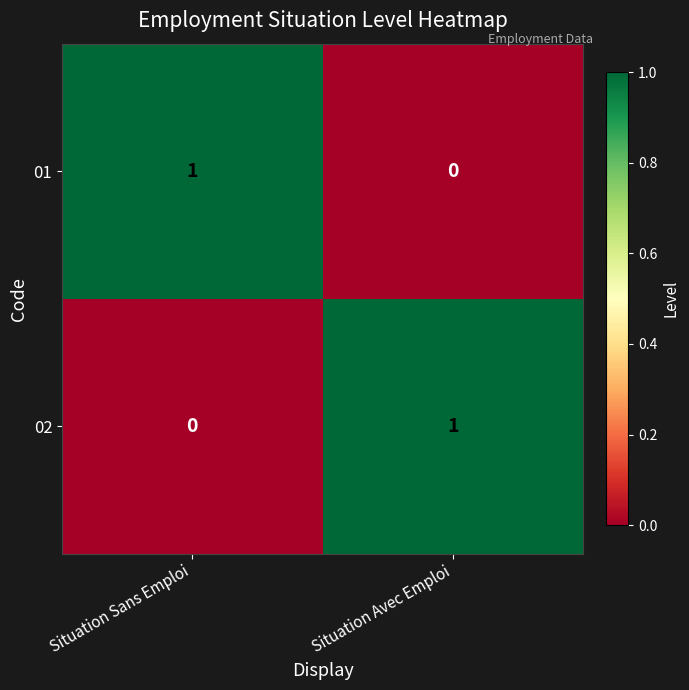

True or false: 01 has a value of 0 at Situation Avec Emploi.

True